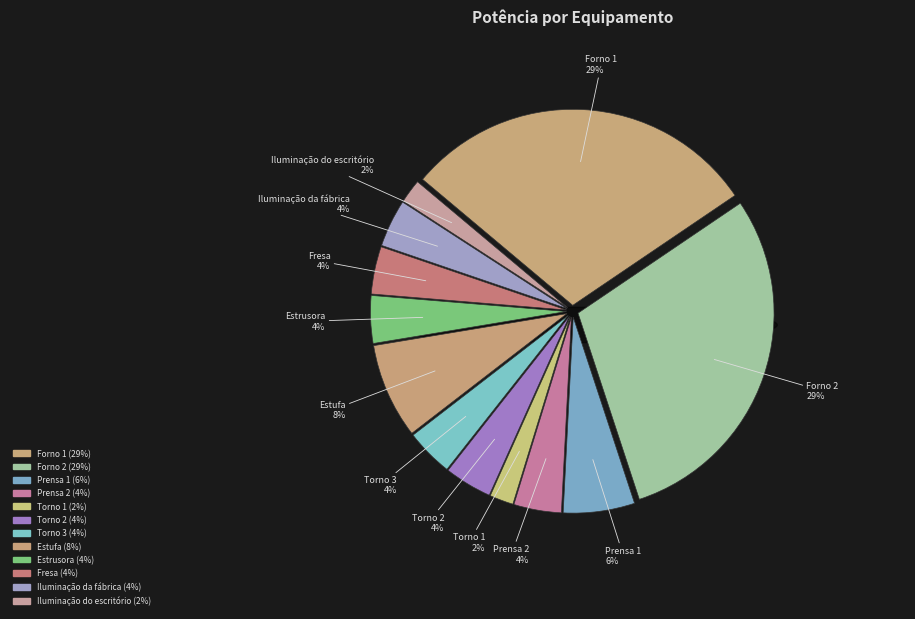

The Torno 2 slice represents 1% of the pie. True or false?

False